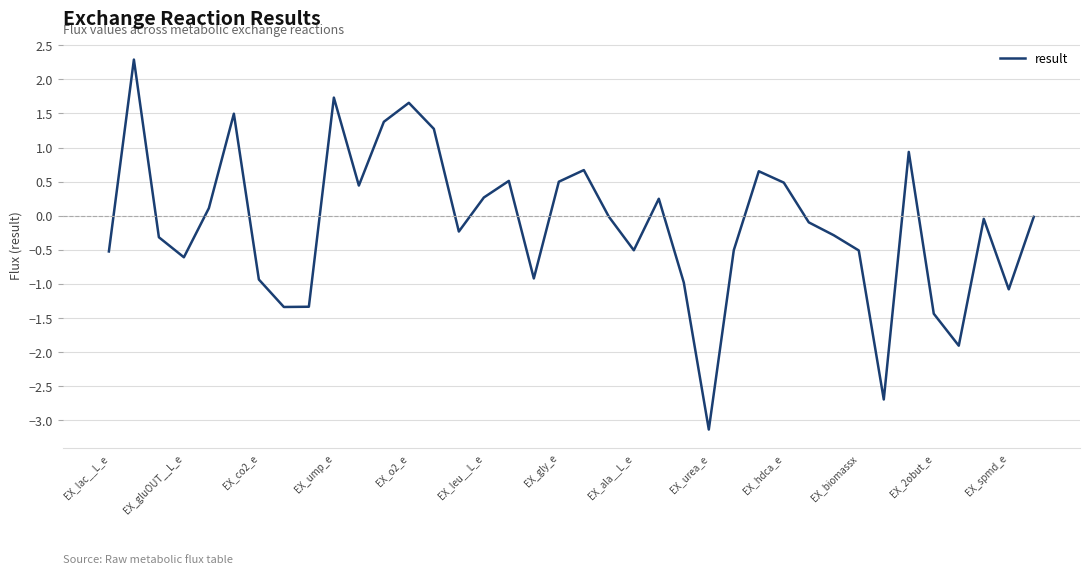

What is the greatest value displayed?

2.3